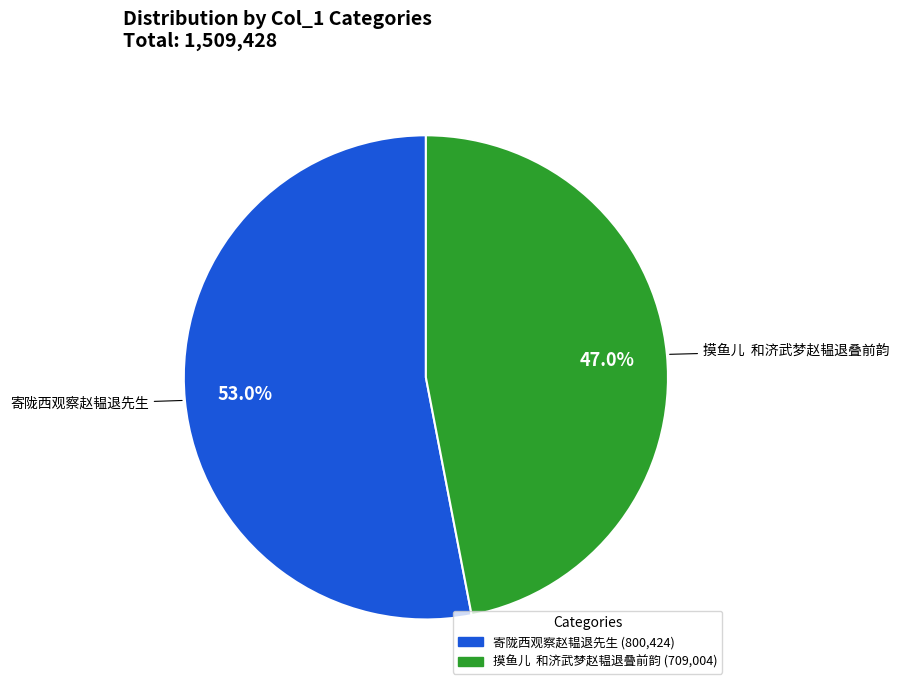

What is the total percentage of 寄陇西观察赵韫退先生 and 摸鱼儿 和济武梦赵韫退叠前韵?

100.0%